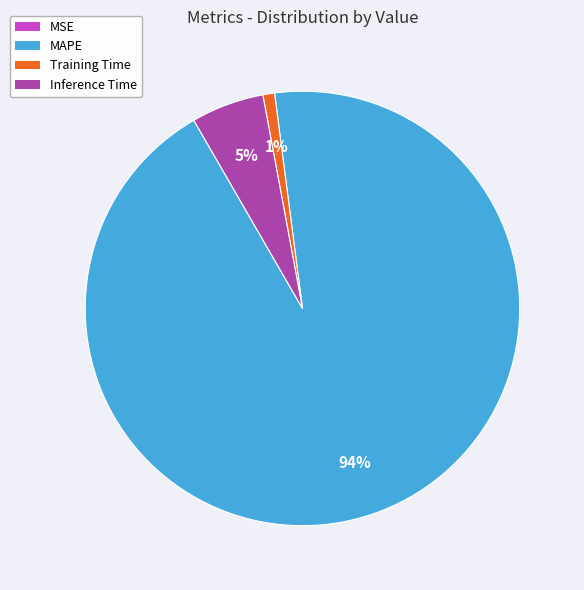

To the nearest percent, what percentage of the pie is Training Time?

1%